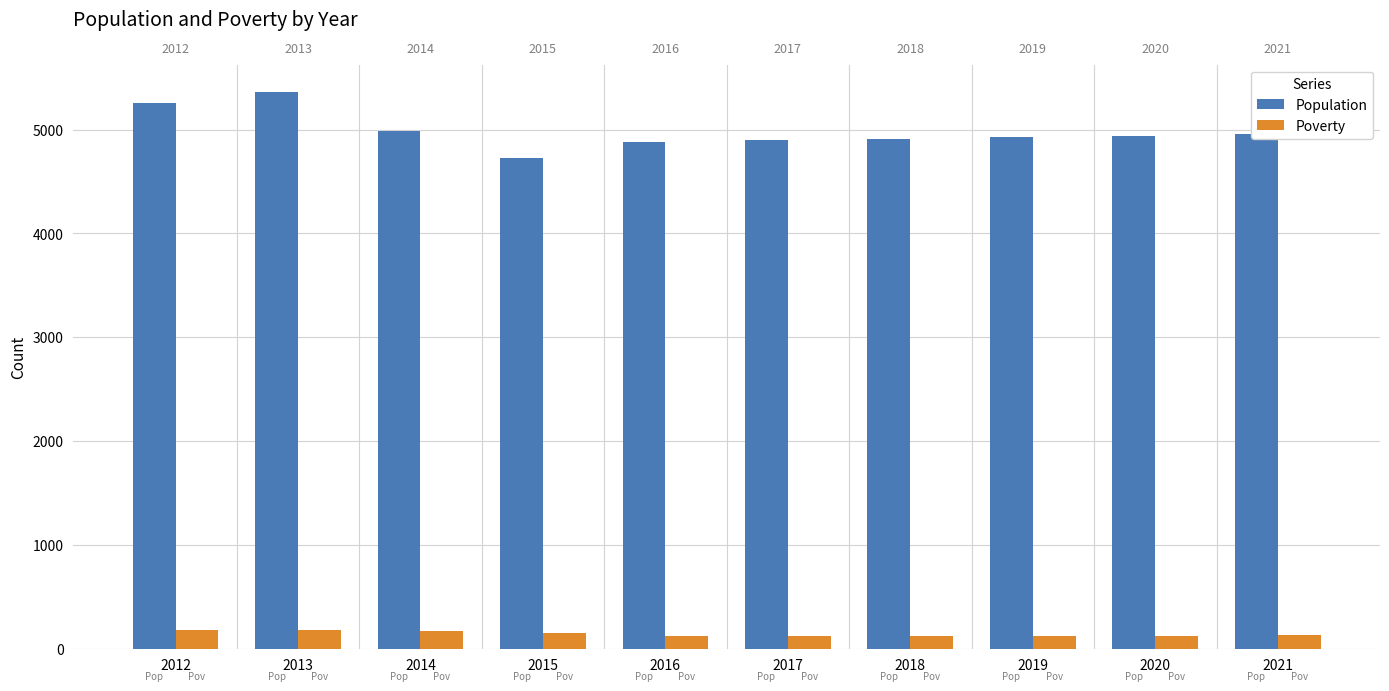

What is the value of the Poverty bar at the 6th from the left?

122